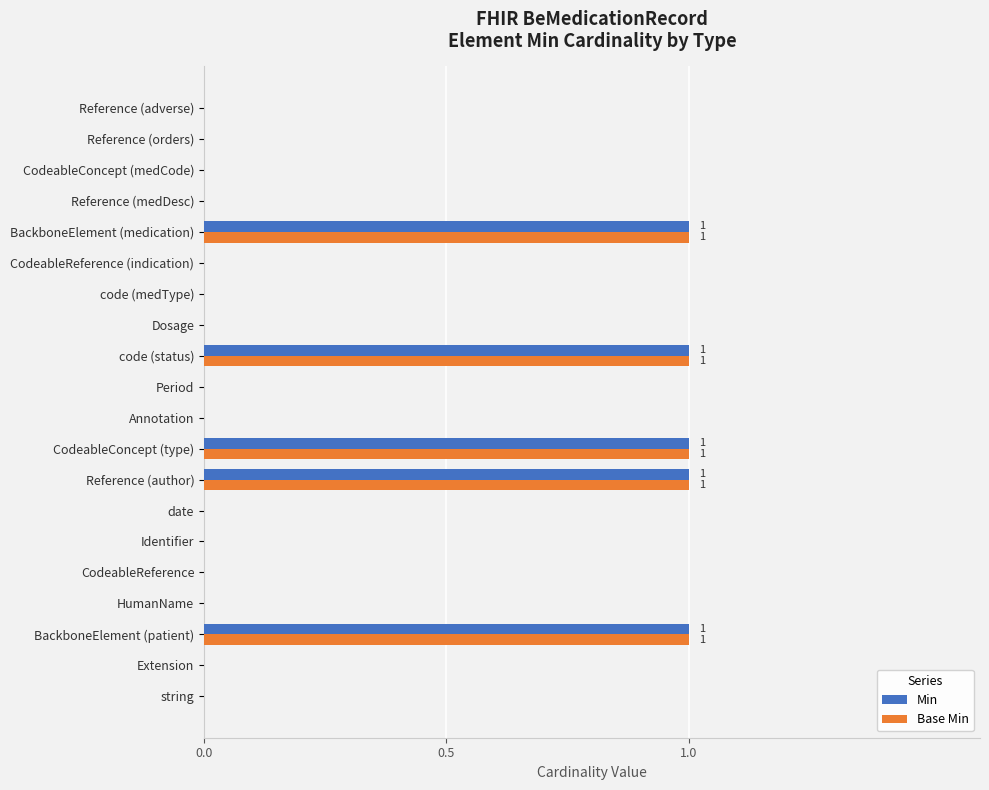

How many Min values are between 0 and 1?

20